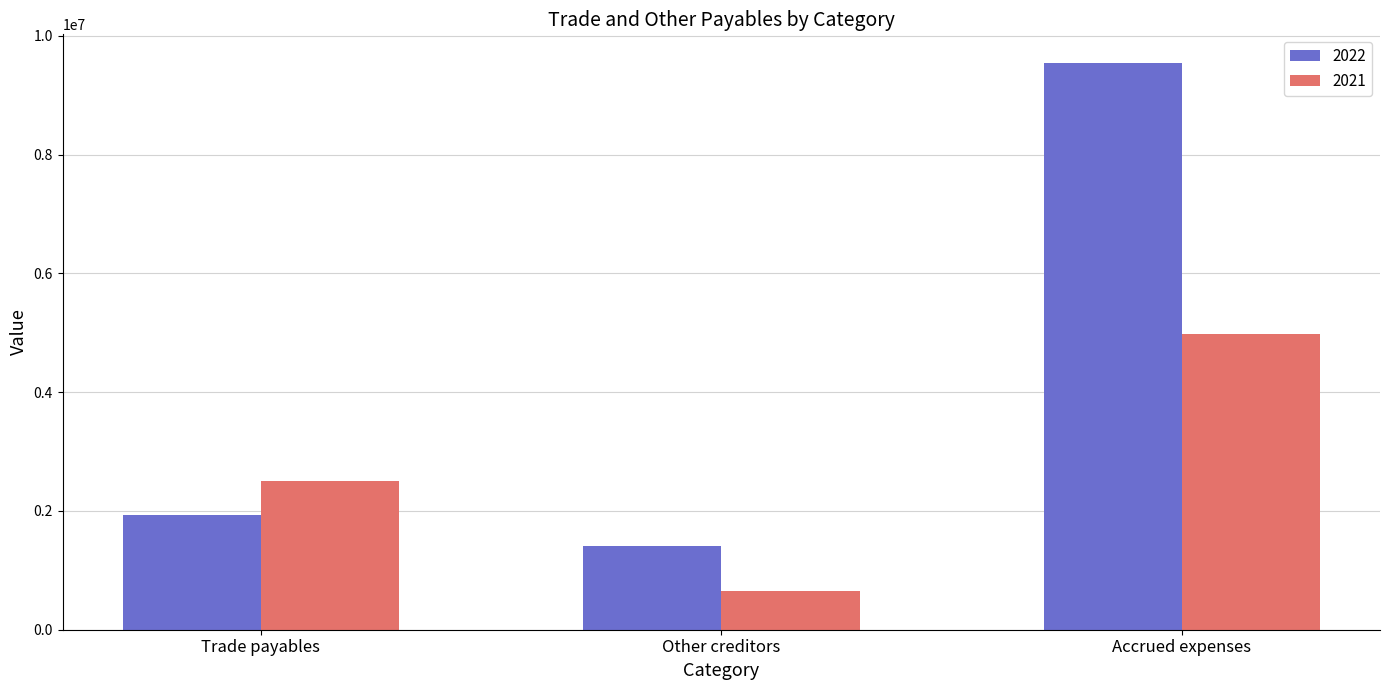

What is the total value across all series at Trade payables?

4439325